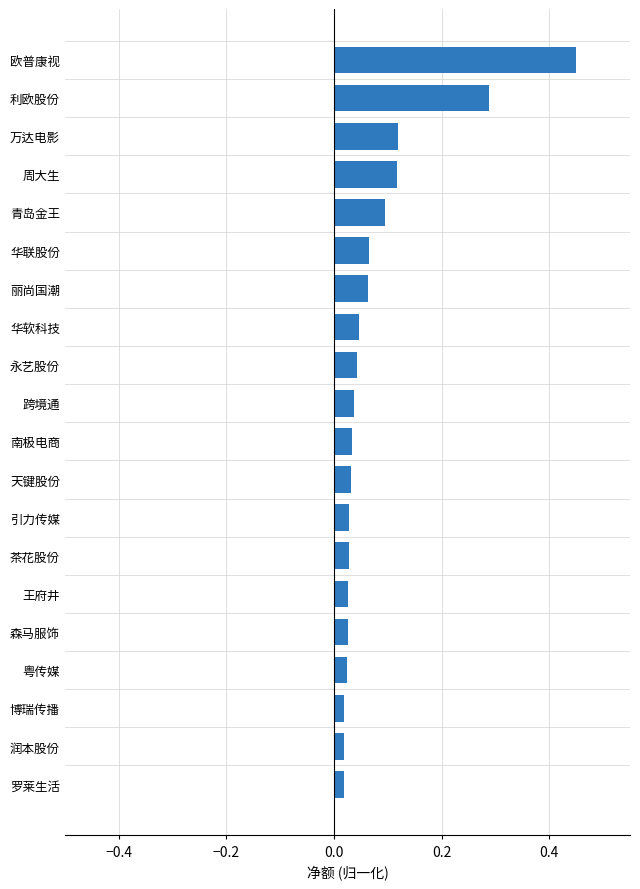

What is the label of the 7th bar from the top?

丽尚国潮